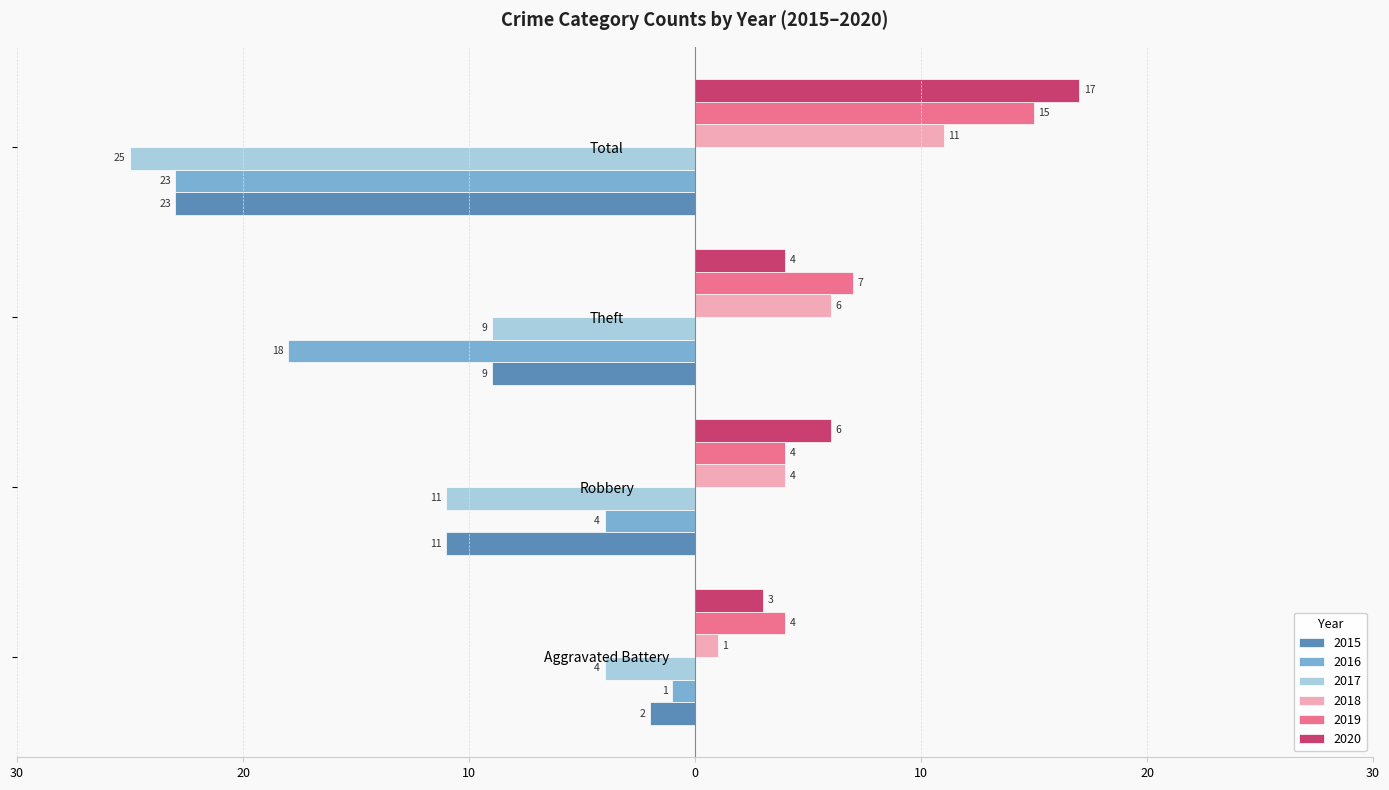

What is the difference between the 2017 values at Robbery and Theft?

2